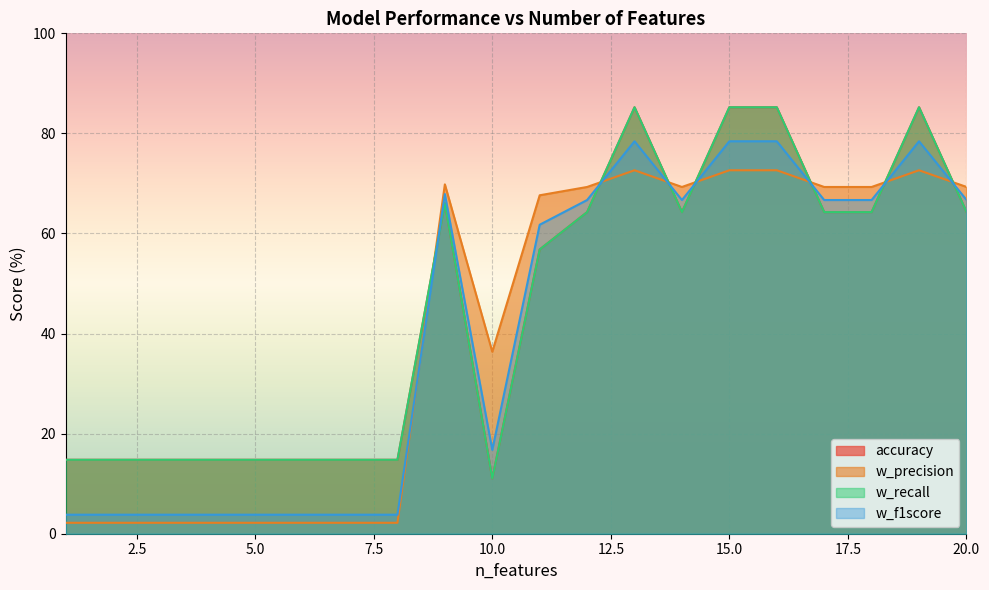

What is the sum of all w_precision values?

828.3